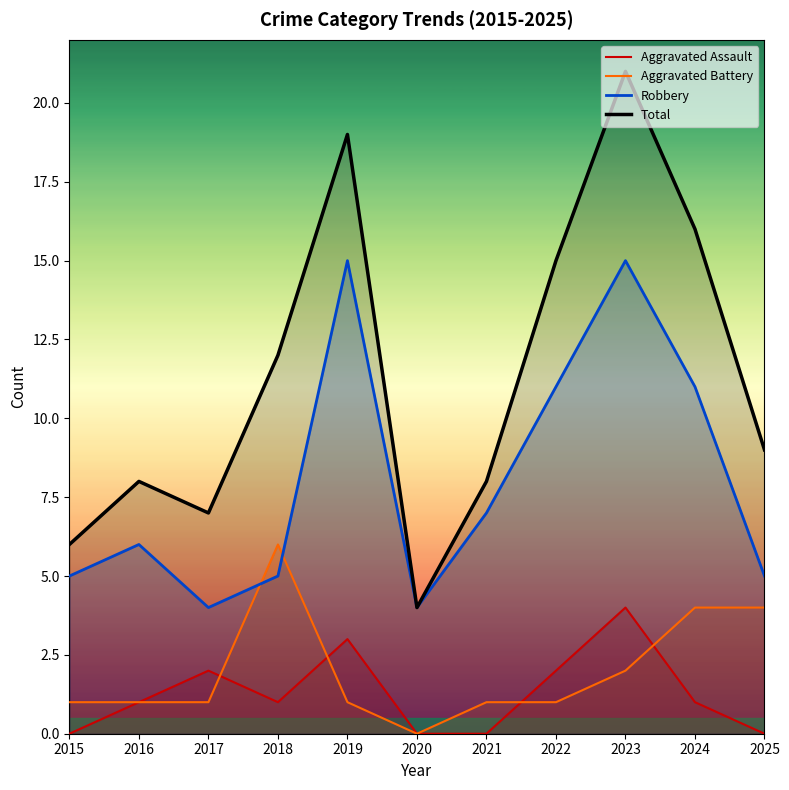

The value of Total at 2021 is 8. True or false?

True